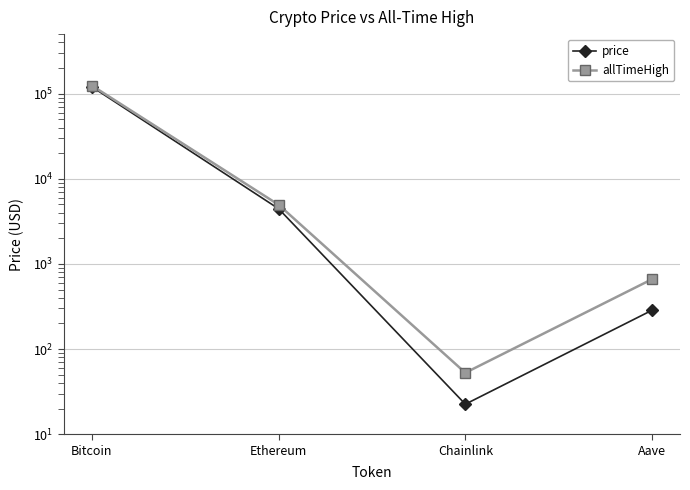

How many data points in price are above 4444?

2